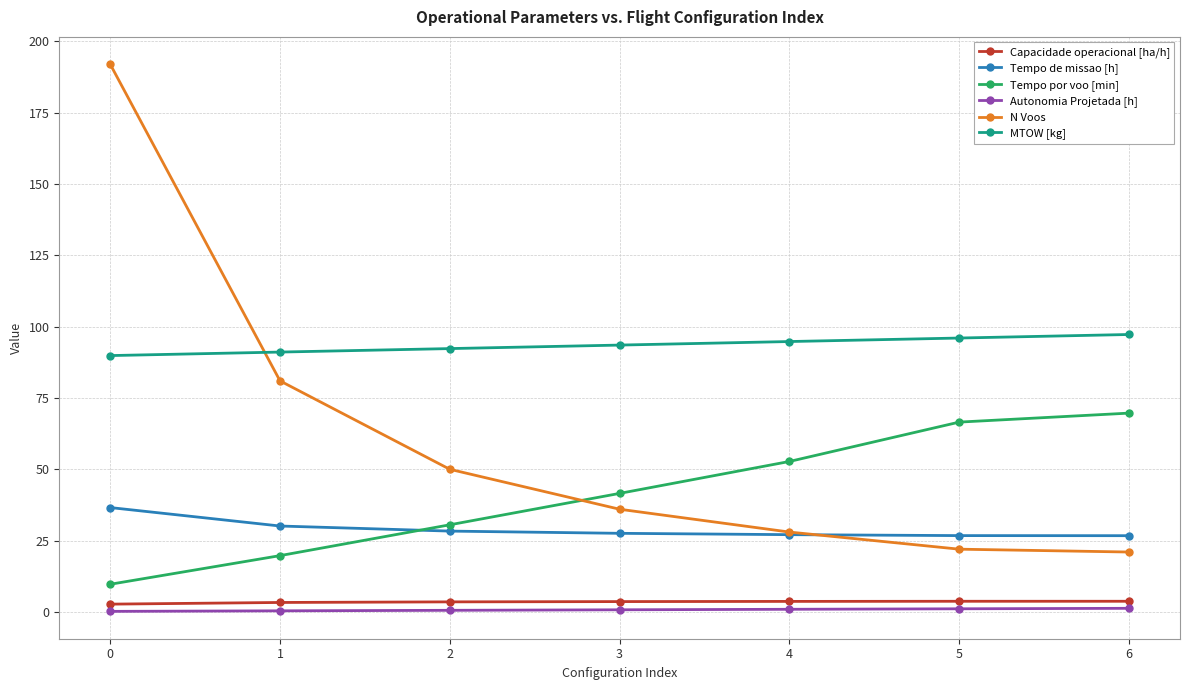

What is the sum of all Tempo de missao [h] values?

203.2